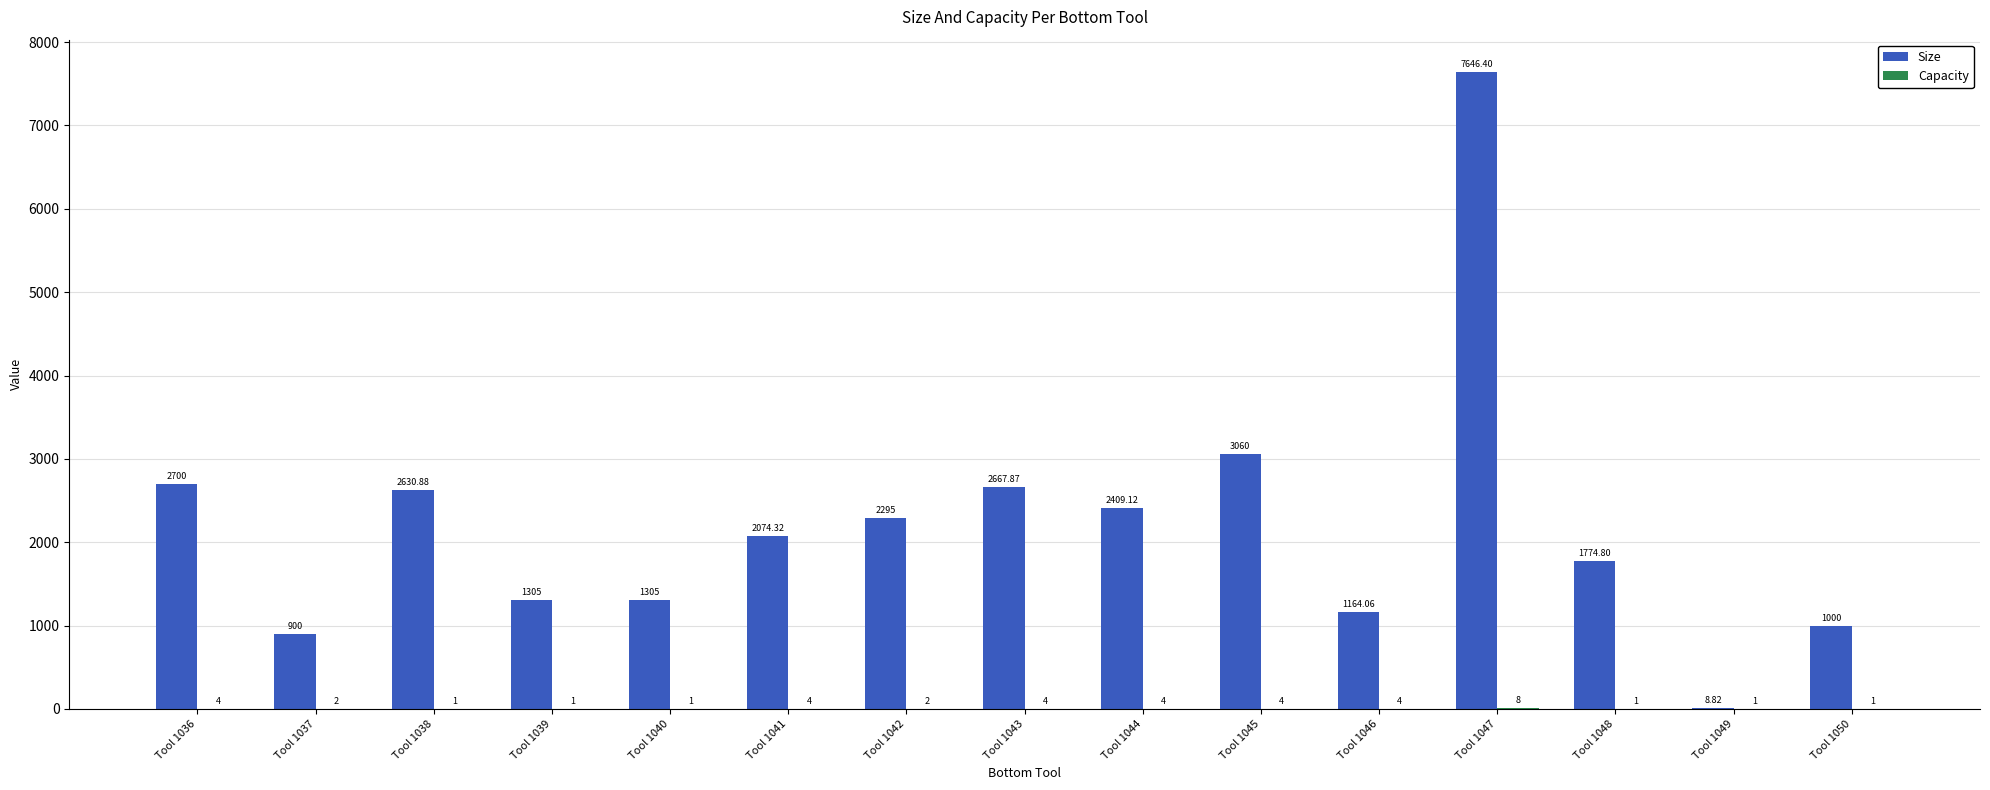

What is the spread (max minus min) of values at Tool 1040?

1304.0